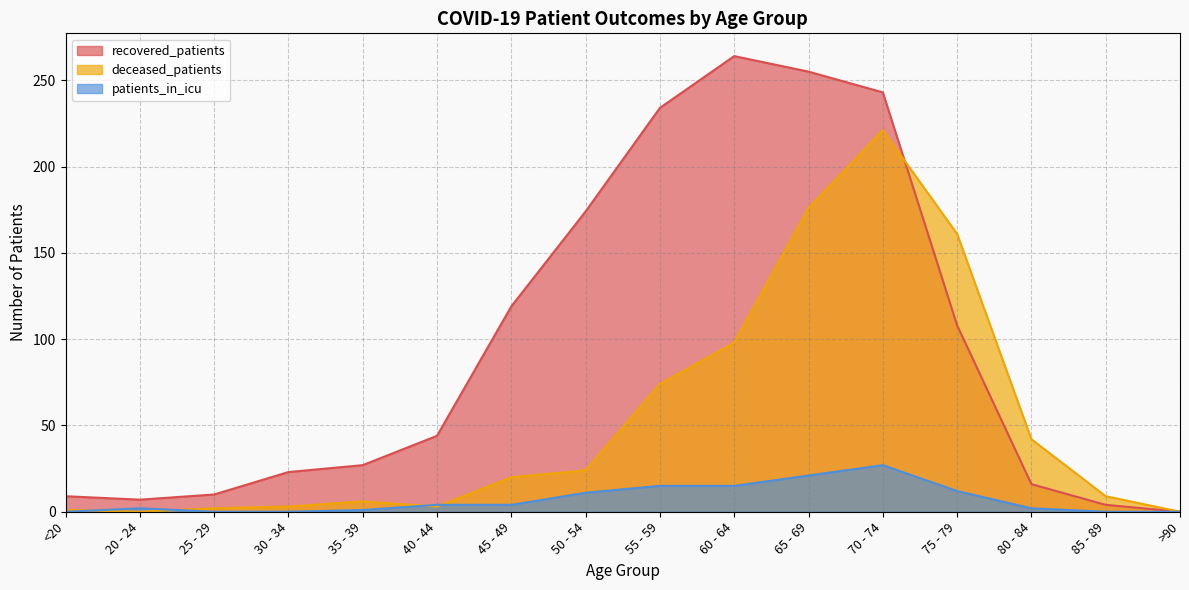

How many positive values does the patients_in_icu series have?

11